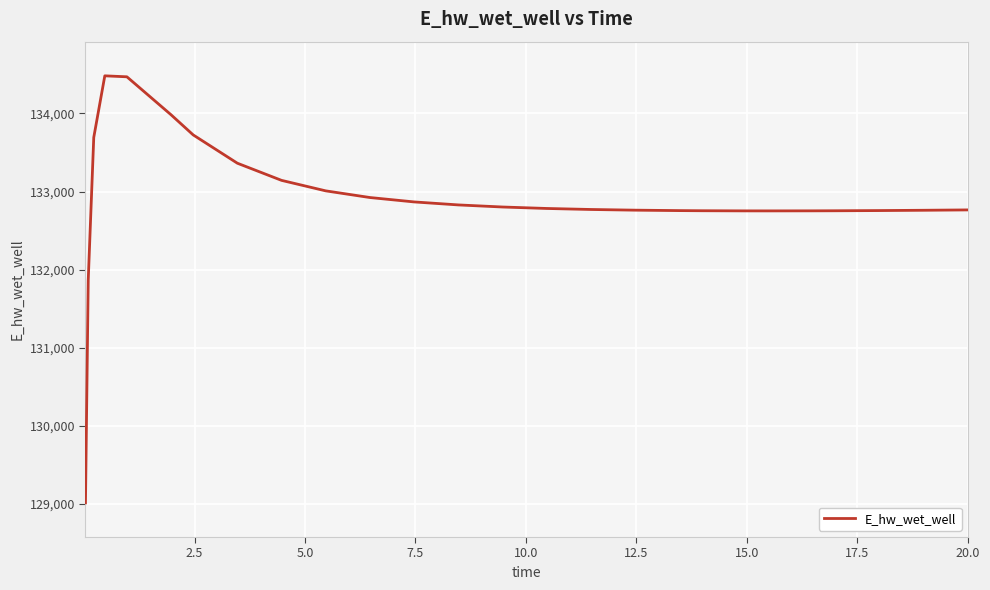

What is the difference between the maximum and minimum values?

5465.6